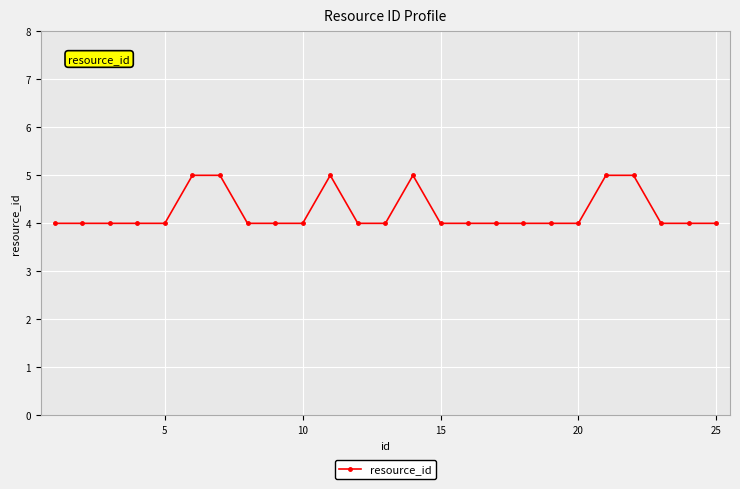

What is the value of the 22nd point from the left?

5